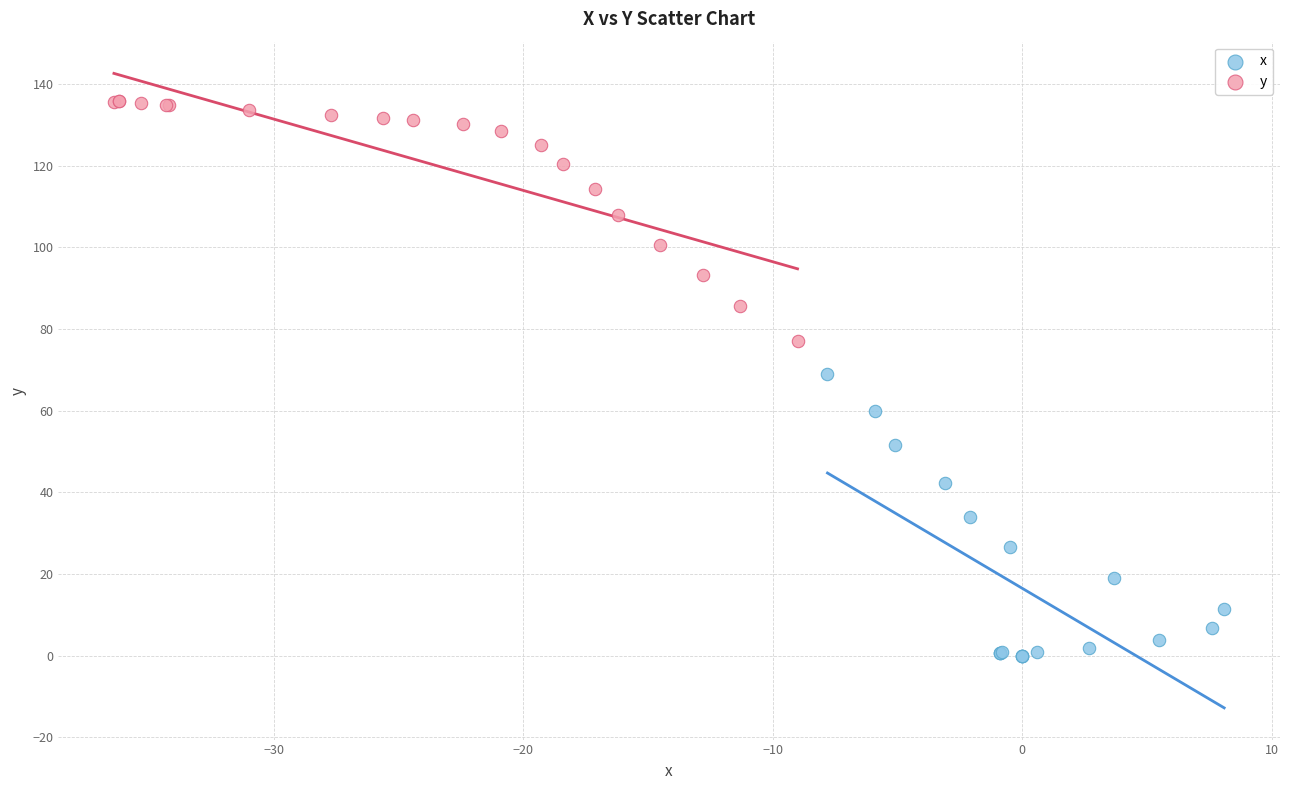

Which series contains the highest Y value?

y